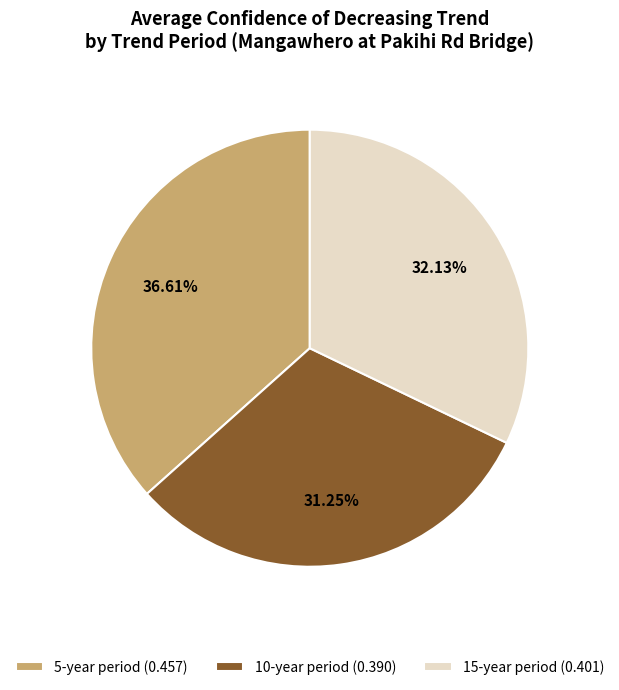

Does any single category account for the majority?

No